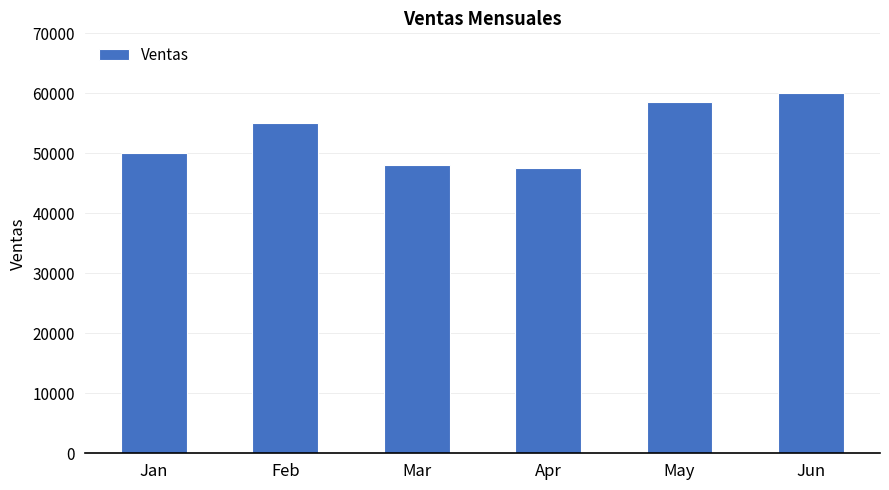

What is the change in value from Mar to Jun?

+12000